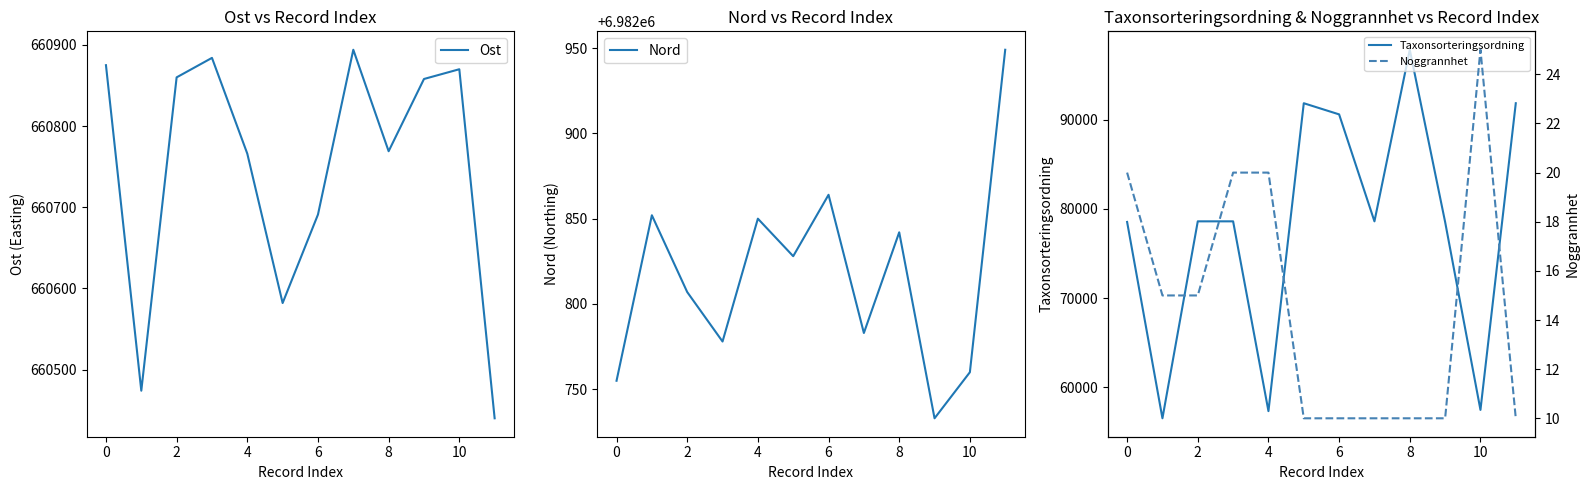

What is the lowest value of the Nord series?

6982733